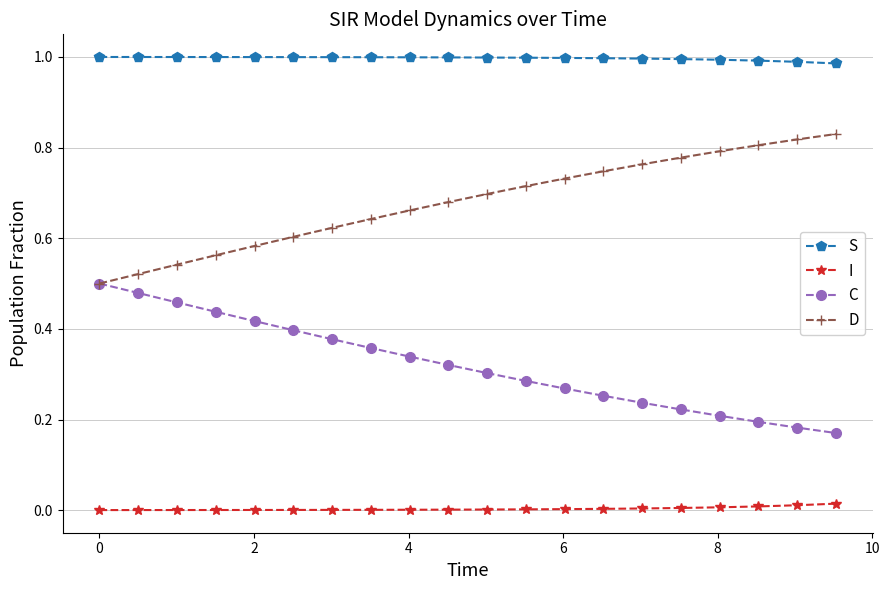

Rank the series by their maximum value, from lowest to highest.

I, C, D, S